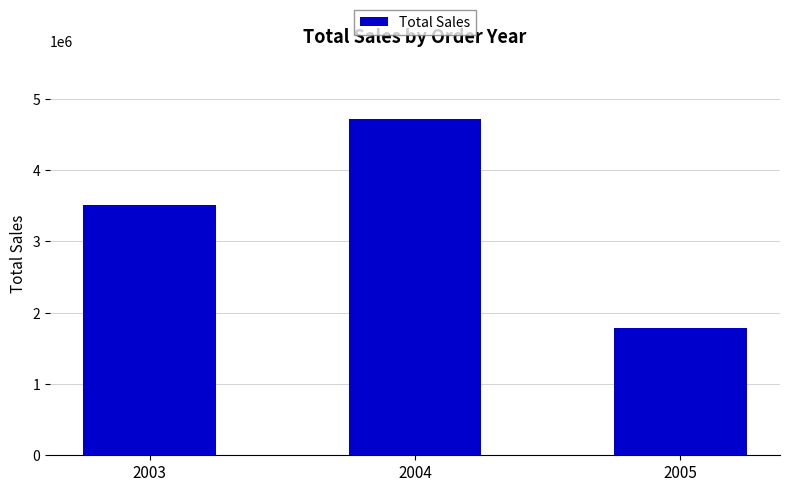

Is it true that the value at 2004 is 4724162.6?

True